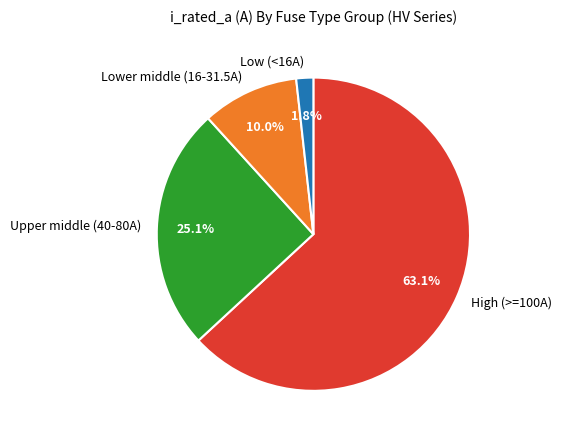

Is there any slice that represents more than half of the pie?

Yes